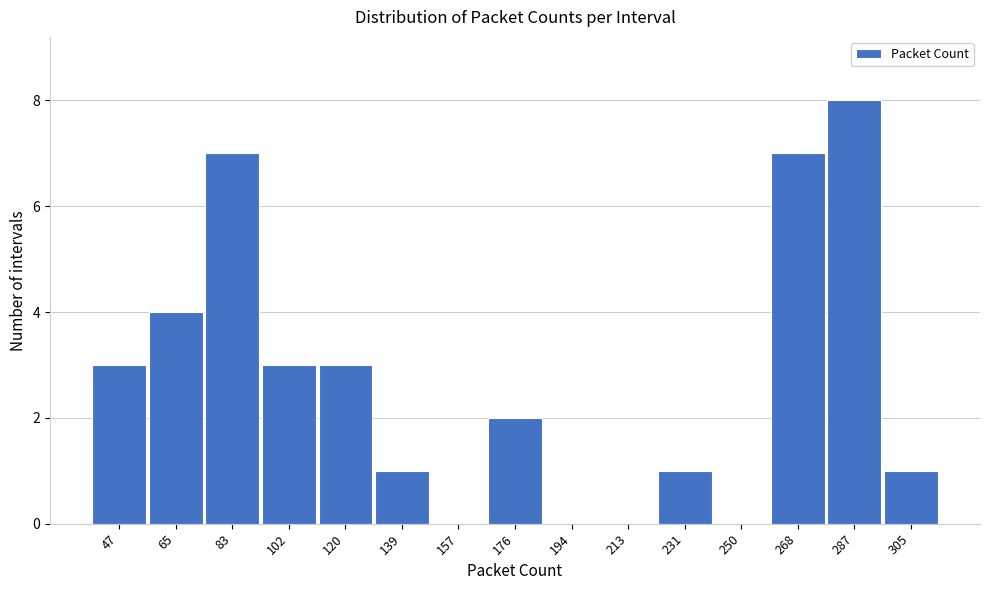

Reading left to right, extract all data points from this chart.

47=3	65=4	83=7	102=3	120=3	139=1	157=0	176=2	194=0	213=0	231=1	250=0	268=7	287=8	305=1